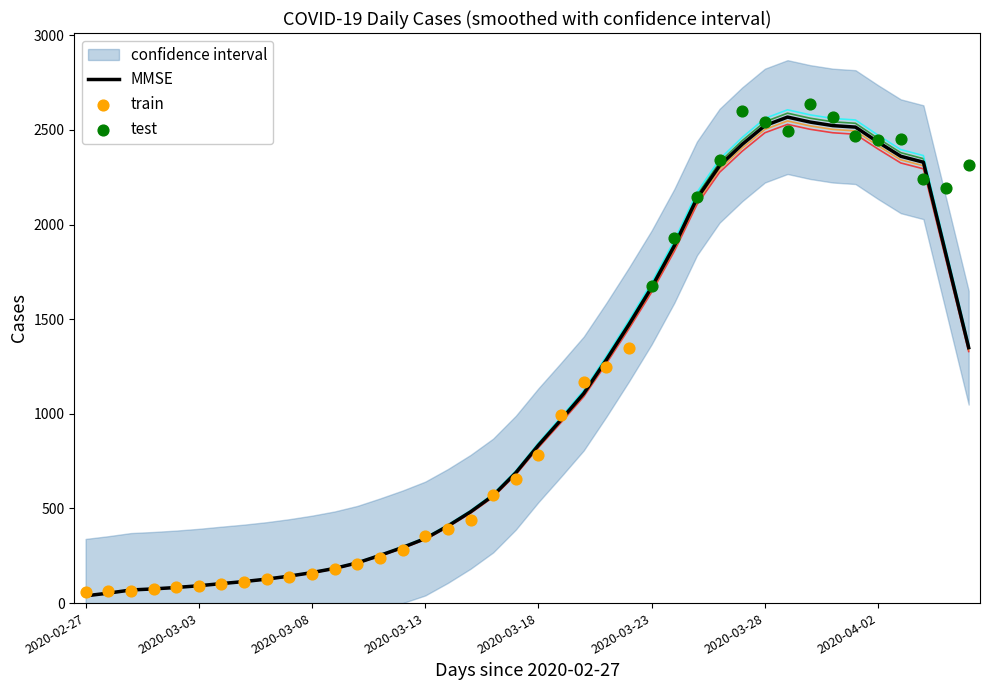

Approximately how many times larger is the value at 2020-03-25 compared to 2020-03-01?

28.5